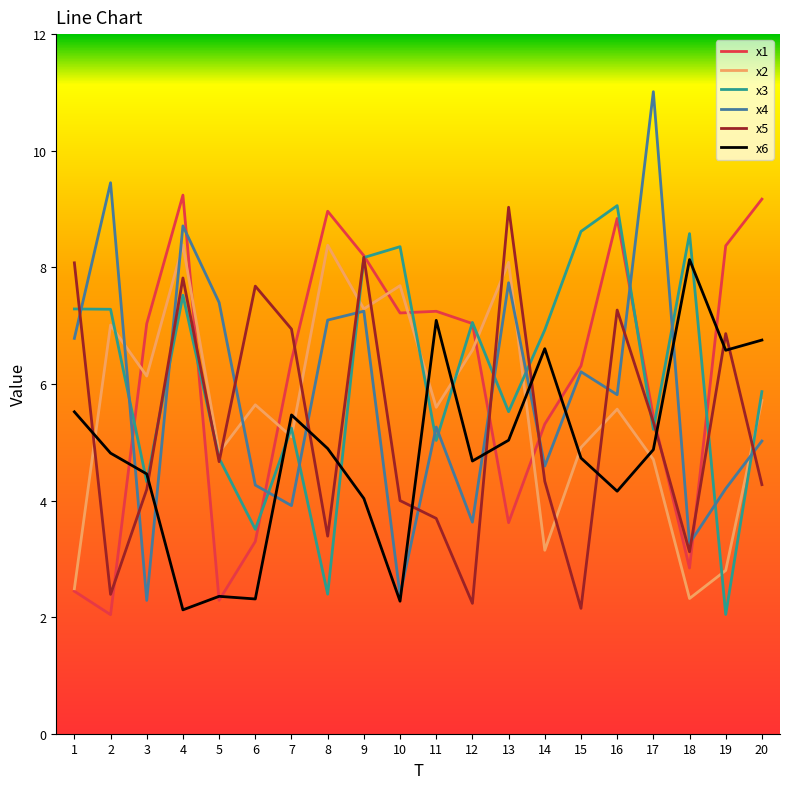

Which series changed the most between 2 and 20?

x1